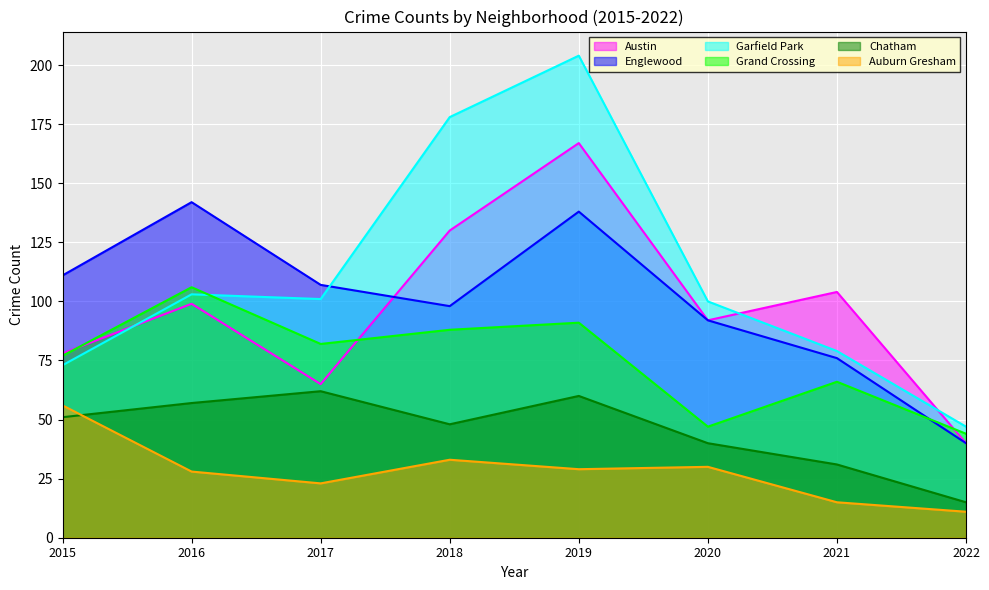

How many intersections are there between Garfield Park and Grand Crossing?

1